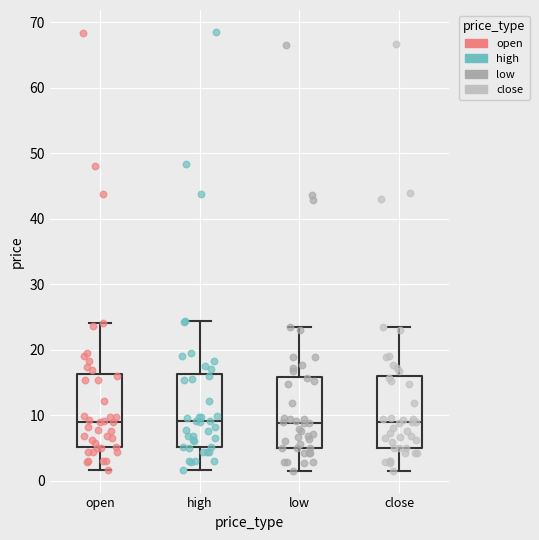

Reading left to right, read every box against the y-axis: the position of its median line, the range the box covers, and the ends of its whiskers. The values are not printed on the chart, so give them approximately, as read against the axis.

open: median 9, box 5 to 16, whiskers 2 to 24
high: median 9, box 5 to 16, whiskers 2 to 24
low: median 9, box 5 to 16, whiskers 2 to 24
close: median 9, box 5 to 16, whiskers 2 to 24